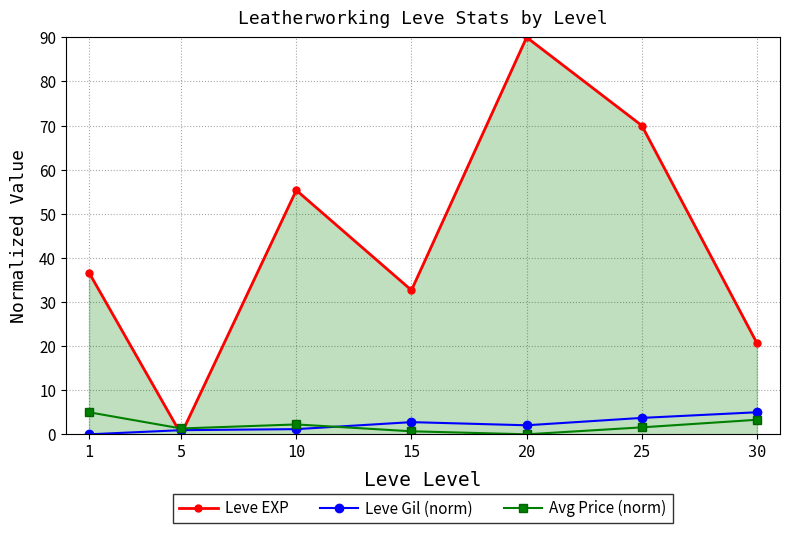

Where is the first local maximum for Avg Price (norm)?

10